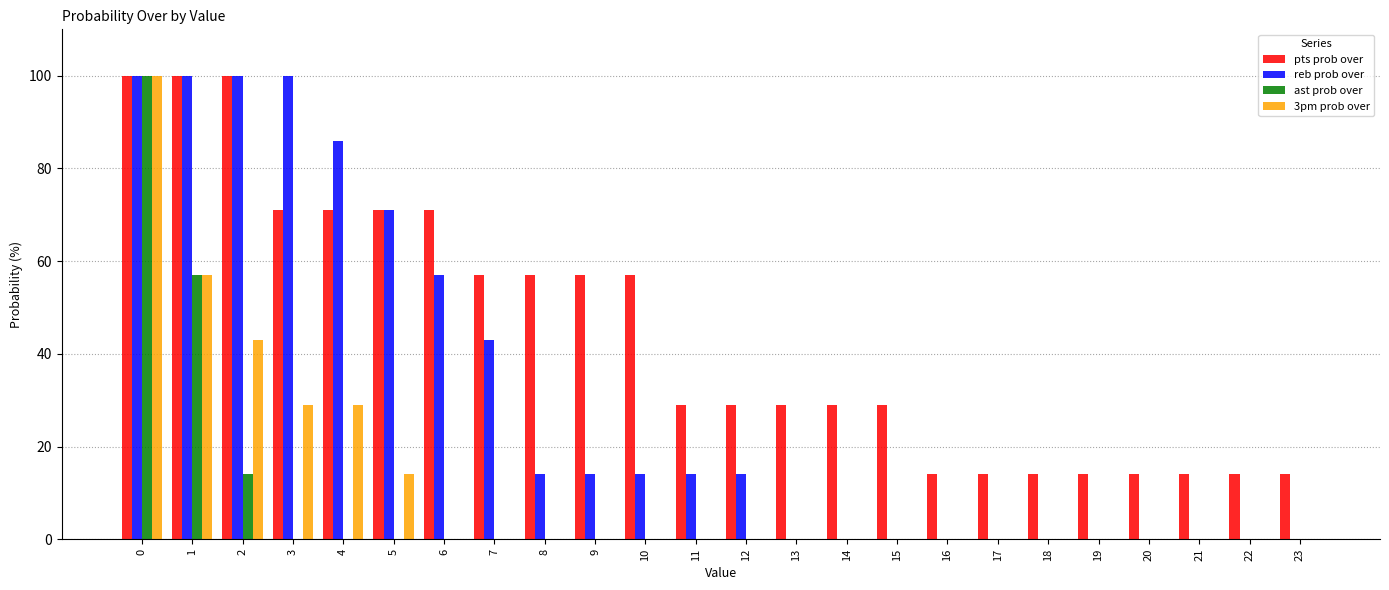

Reading left to right, list all the values displayed in this chart.

pts prob over: 100	100	100	71	71	71	71	57	57	57	57	29	29	29	29	29	14	14	14	14	14	14	14	14
reb prob over: 100	100	100	100	86	71	57	43	14	14	14	14	14	0	0	0	0	0	0	0	0	0	0	0
ast prob over: 100	57	14	0	0	0	0	0	0	0	0	0	0	0	0	0	0	0	0	0	0	0	0	0
3pm prob over: 100	57	43	29	29	14	0	0	0	0	0	0	0	0	0	0	0	0	0	0	0	0	0	0